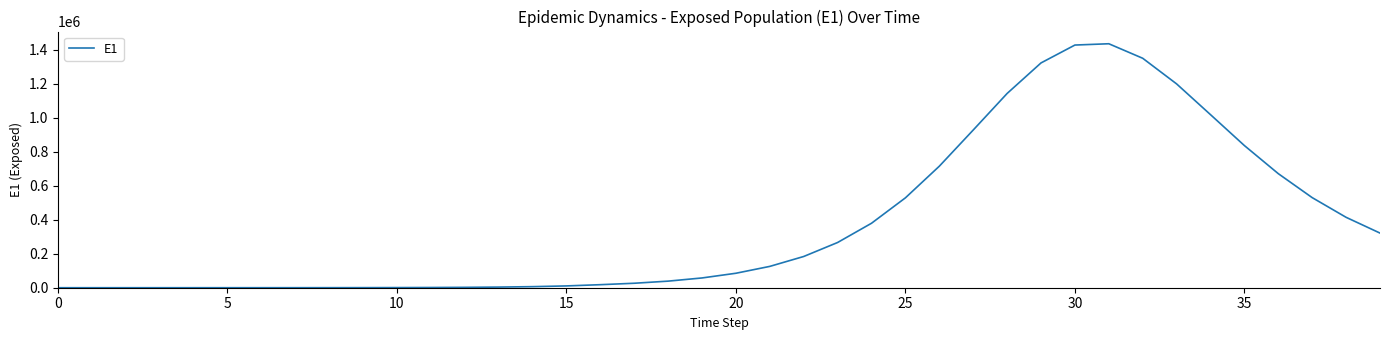

What is the difference between the maximum and minimum values?

1434992.8